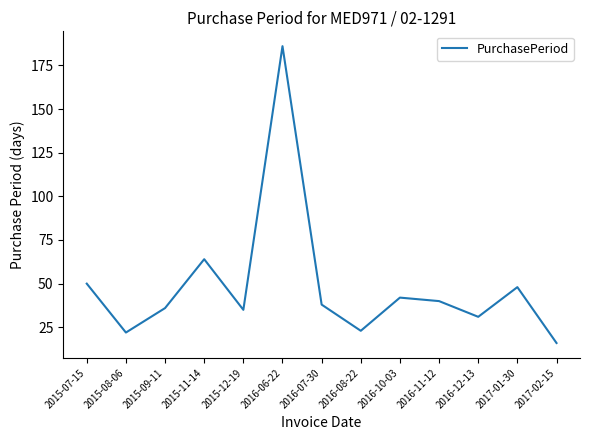

Where is the data nearest to the value 101?

2015-11-14